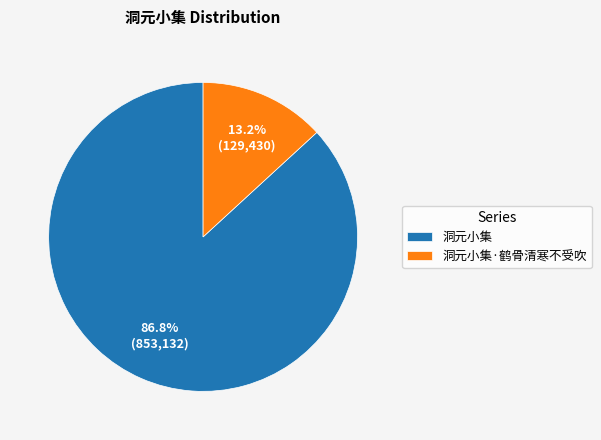

Between 洞元小集·鹤骨清寒不受吹 and 洞元小集, which is larger?

洞元小集